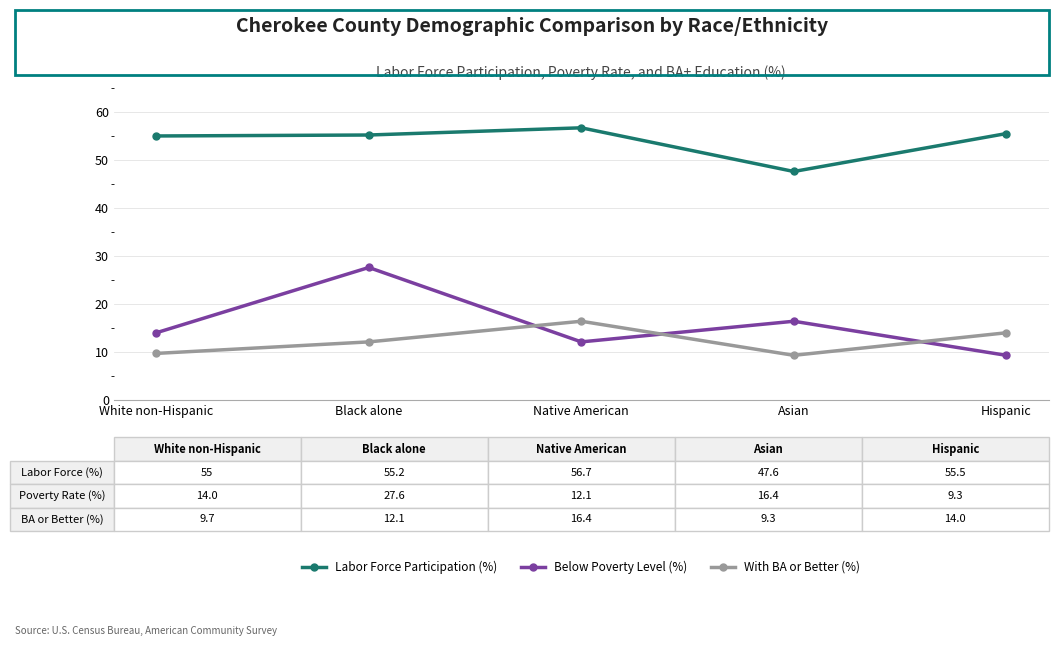

What is the value of the With BA or Better (%) point at the 2nd from the left?

12.1